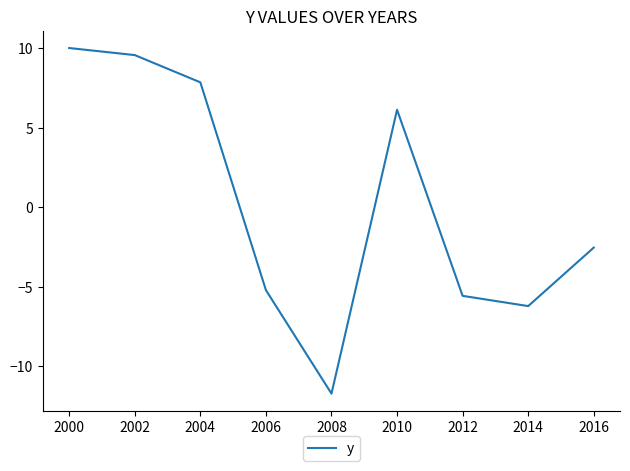

Rank the categories by value from highest to lowest.

2000, 2002, 2004, 2010, 2016, 2006, 2012, 2014, 2008